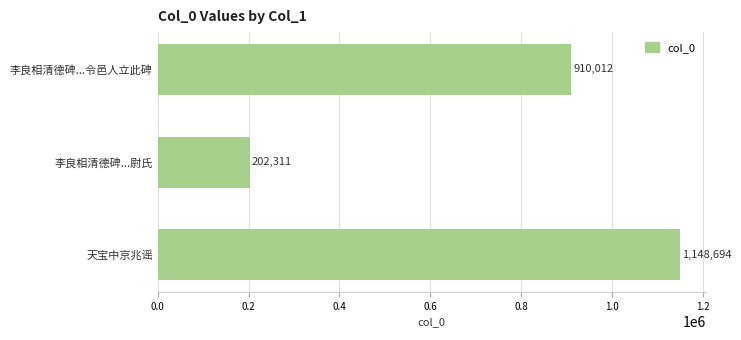

Where is the data nearest to the value 675502?

李良相清德碑...令邑人立此碑